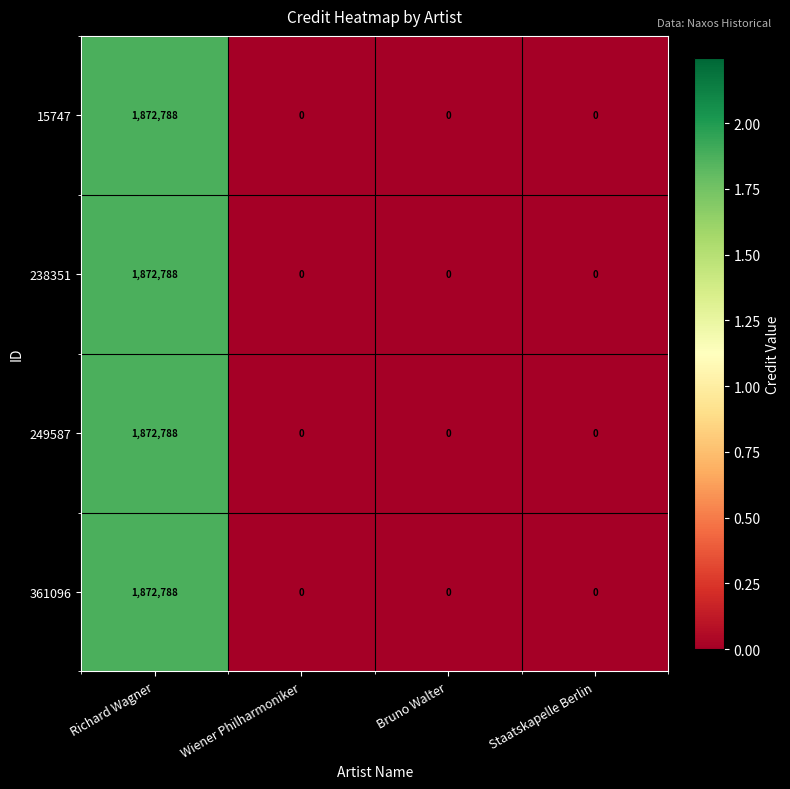

How many 15747 values are between 0 and 1872788?

4